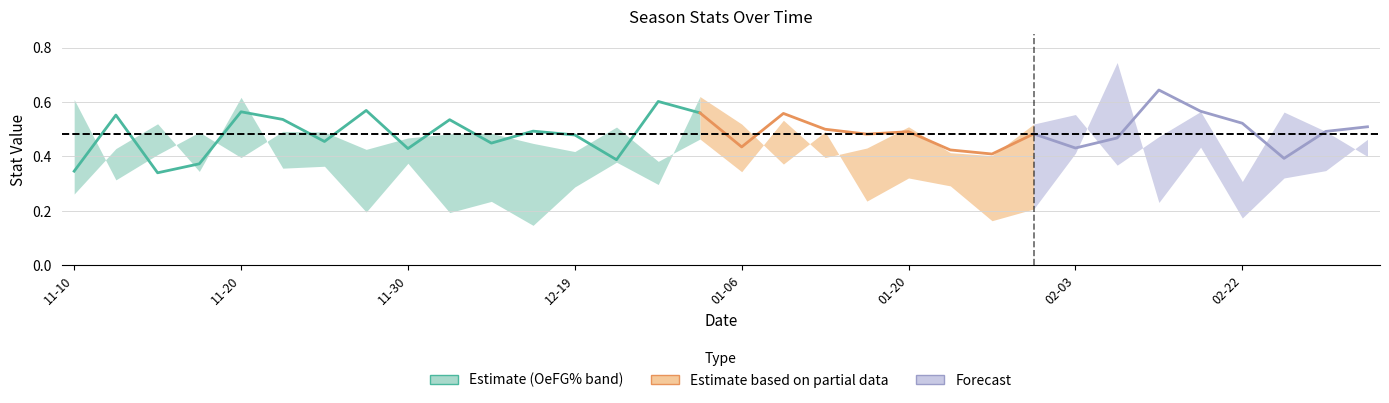

How many lines are shown in the chart?

3